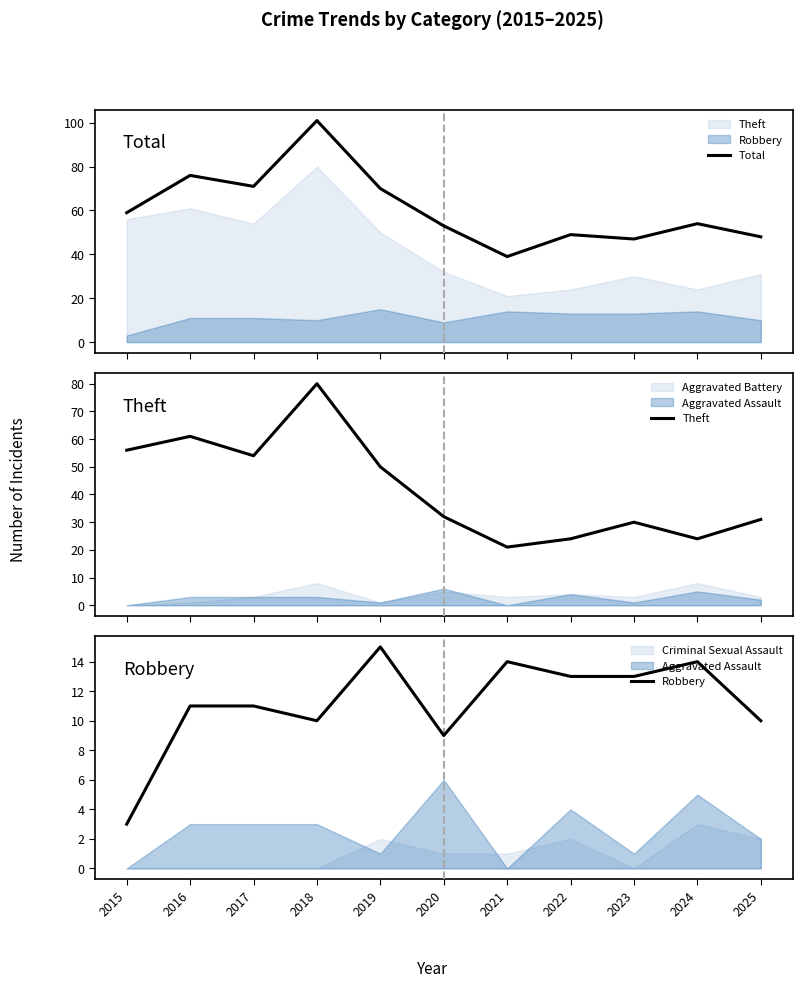

Reading right to left, what are all the values shown in this chart?

Total: 2025=48	2024=54	2023=47	2022=49	2021=39	2020=53	2019=70	2018=101	2017=71	2016=76	2015=59
Theft: 2025=31	2024=24	2023=30	2022=24	2021=21	2020=32	2019=50	2018=80	2017=54	2016=61	2015=56
Robbery: 2025=10	2024=14	2023=13	2022=13	2021=14	2020=9	2019=15	2018=10	2017=11	2016=11	2015=3